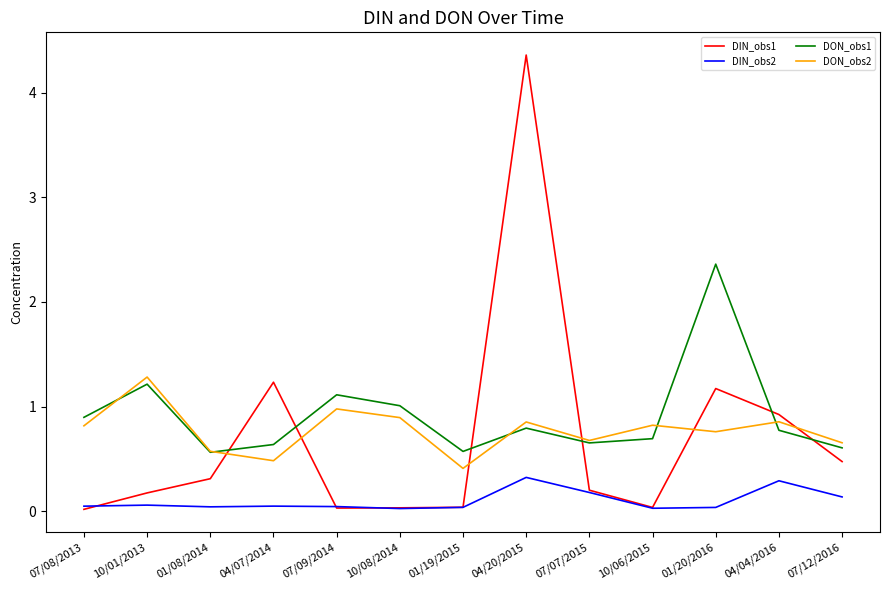

Between which two adjacent categories do DIN_obs1 and DON_obs1 first intersect?

01/08/2014 and 04/07/2014